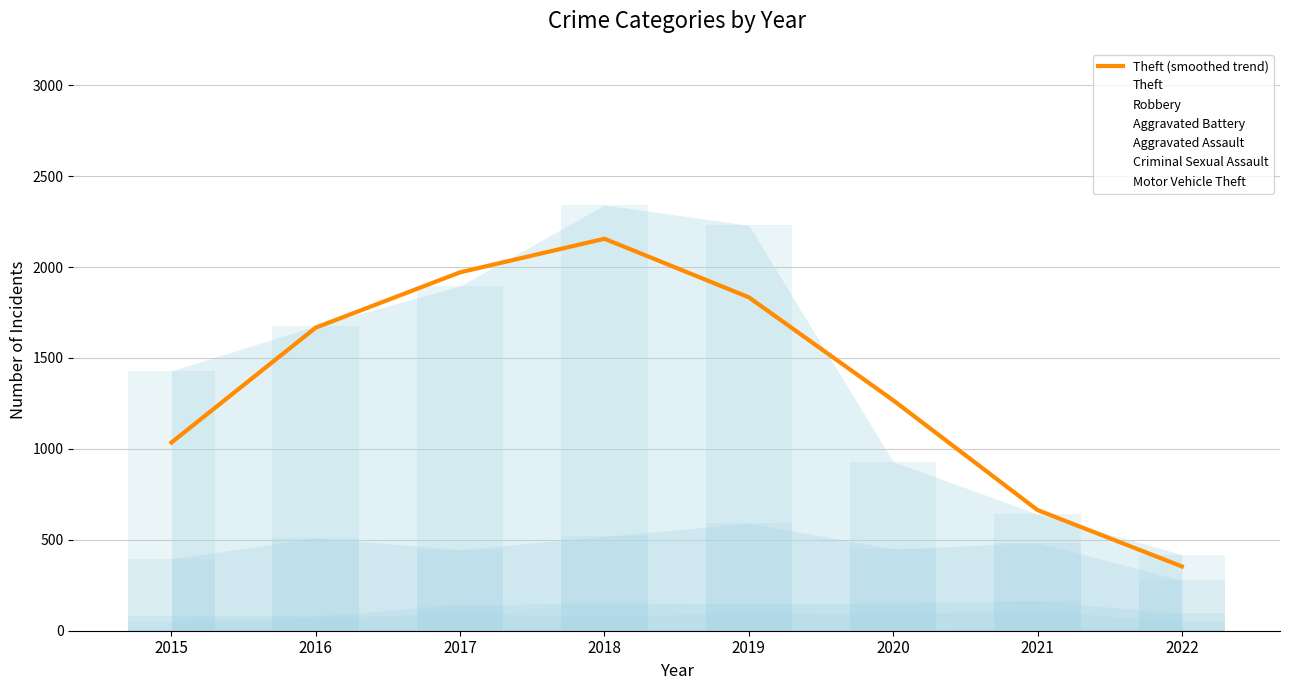

What is the change in value from 2017 to 2020?

-703.7